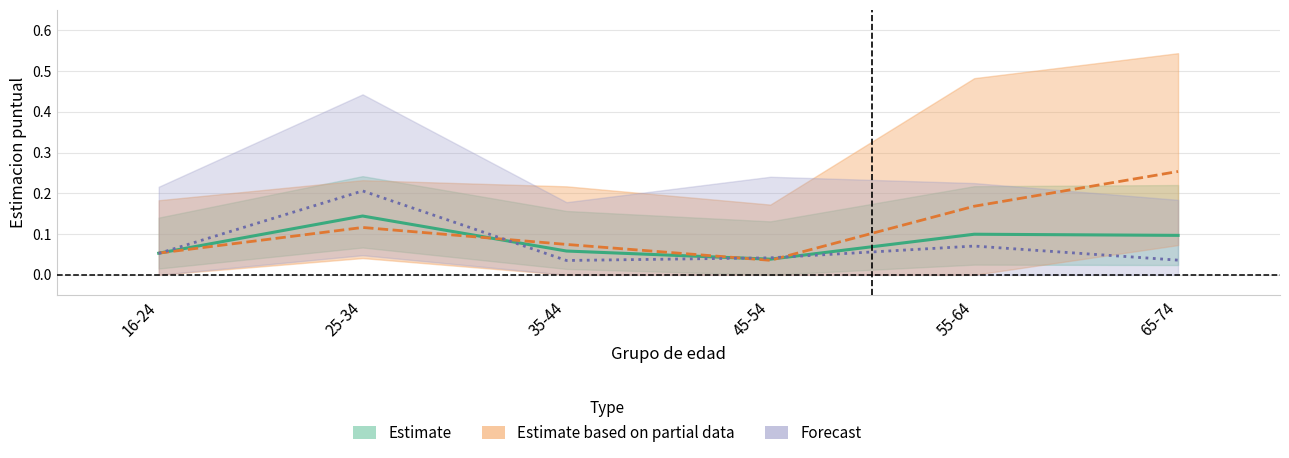

Where is the first local minimum for Estimate (Total)?

45-54